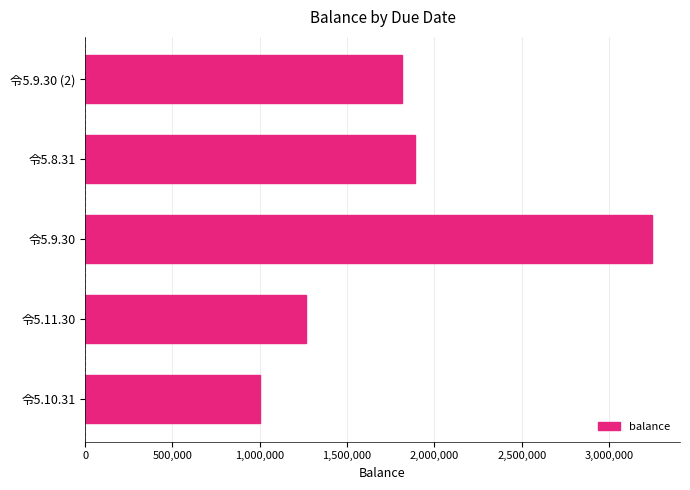

List the labels in order of value, largest first.

令5.9.30, 令5.8.31, 令5.9.30 (2), 令5.11.30, 令5.10.31